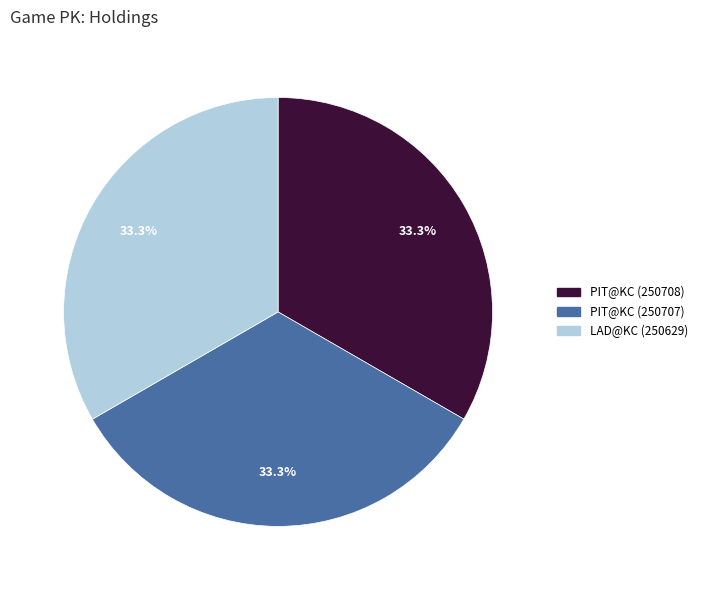

Is there any slice that represents more than half of the pie?

No